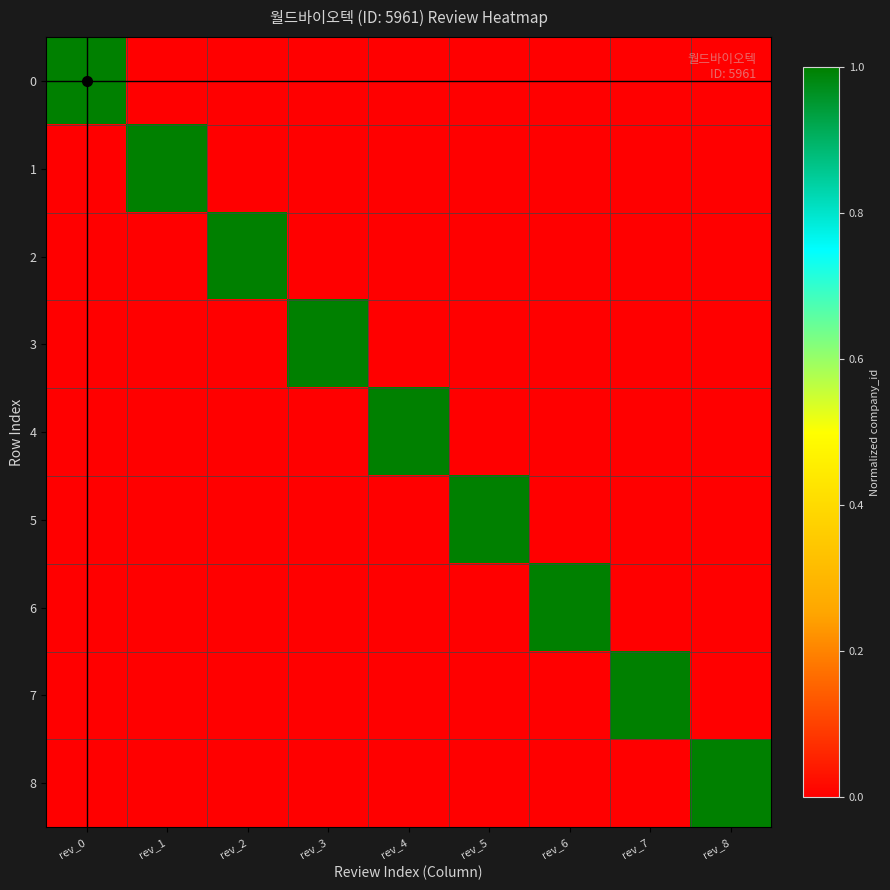

Reading right to left, transcribe all the data shown in this chart.

0: rev_8=0.0	rev_7=0.0	rev_6=0.0	rev_5=0.0	rev_4=0.0	rev_3=0.0	rev_2=0.0	rev_1=0.0	rev_0=1.0
1: rev_8=0.0	rev_7=0.0	rev_6=0.0	rev_5=0.0	rev_4=0.0	rev_3=0.0	rev_2=0.0	rev_1=1.0	rev_0=0.0
2: rev_8=0.0	rev_7=0.0	rev_6=0.0	rev_5=0.0	rev_4=0.0	rev_3=0.0	rev_2=1.0	rev_1=0.0	rev_0=0.0
3: rev_8=0.0	rev_7=0.0	rev_6=0.0	rev_5=0.0	rev_4=0.0	rev_3=1.0	rev_2=0.0	rev_1=0.0	rev_0=0.0
4: rev_8=0.0	rev_7=0.0	rev_6=0.0	rev_5=0.0	rev_4=1.0	rev_3=0.0	rev_2=0.0	rev_1=0.0	rev_0=0.0
5: rev_8=0.0	rev_7=0.0	rev_6=0.0	rev_5=1.0	rev_4=0.0	rev_3=0.0	rev_2=0.0	rev_1=0.0	rev_0=0.0
6: rev_8=0.0	rev_7=0.0	rev_6=1.0	rev_5=0.0	rev_4=0.0	rev_3=0.0	rev_2=0.0	rev_1=0.0	rev_0=0.0
7: rev_8=0.0	rev_7=1.0	rev_6=0.0	rev_5=0.0	rev_4=0.0	rev_3=0.0	rev_2=0.0	rev_1=0.0	rev_0=0.0
8: rev_8=1.0	rev_7=0.0	rev_6=0.0	rev_5=0.0	rev_4=0.0	rev_3=0.0	rev_2=0.0	rev_1=0.0	rev_0=0.0